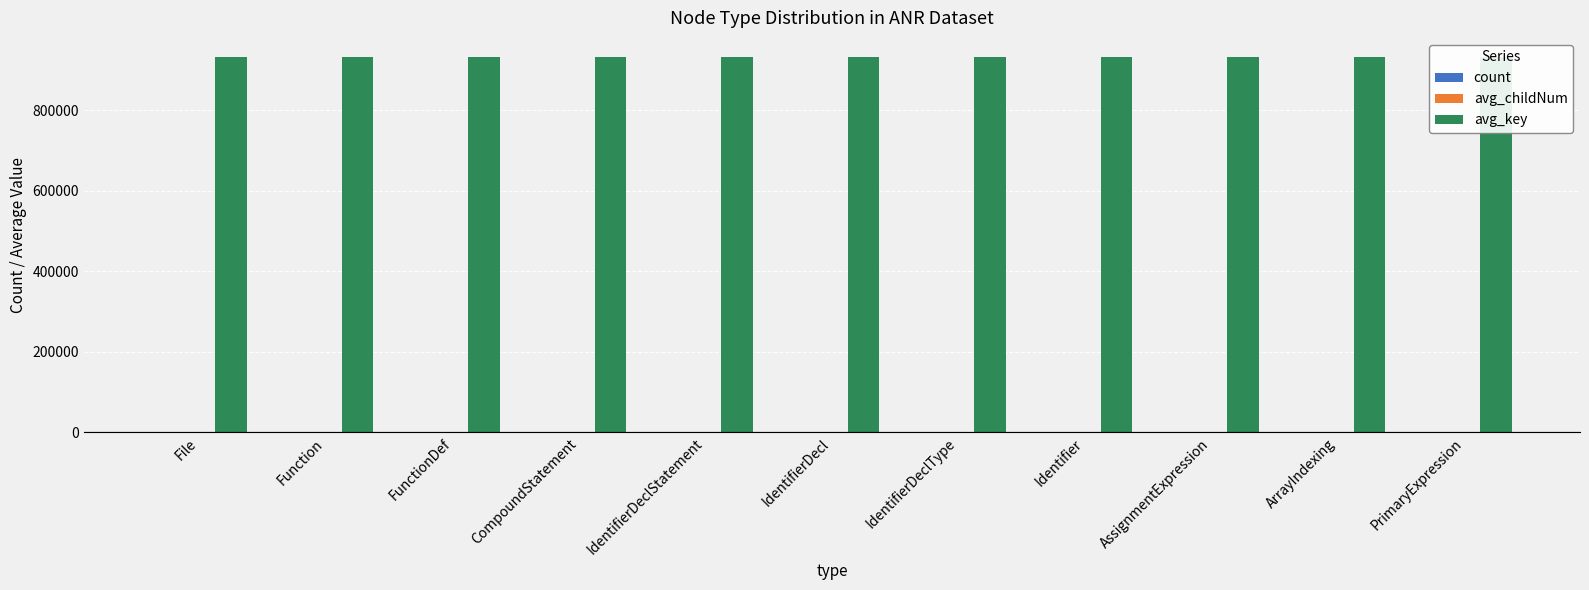

What is the maximum value for avg_key?

932771.8